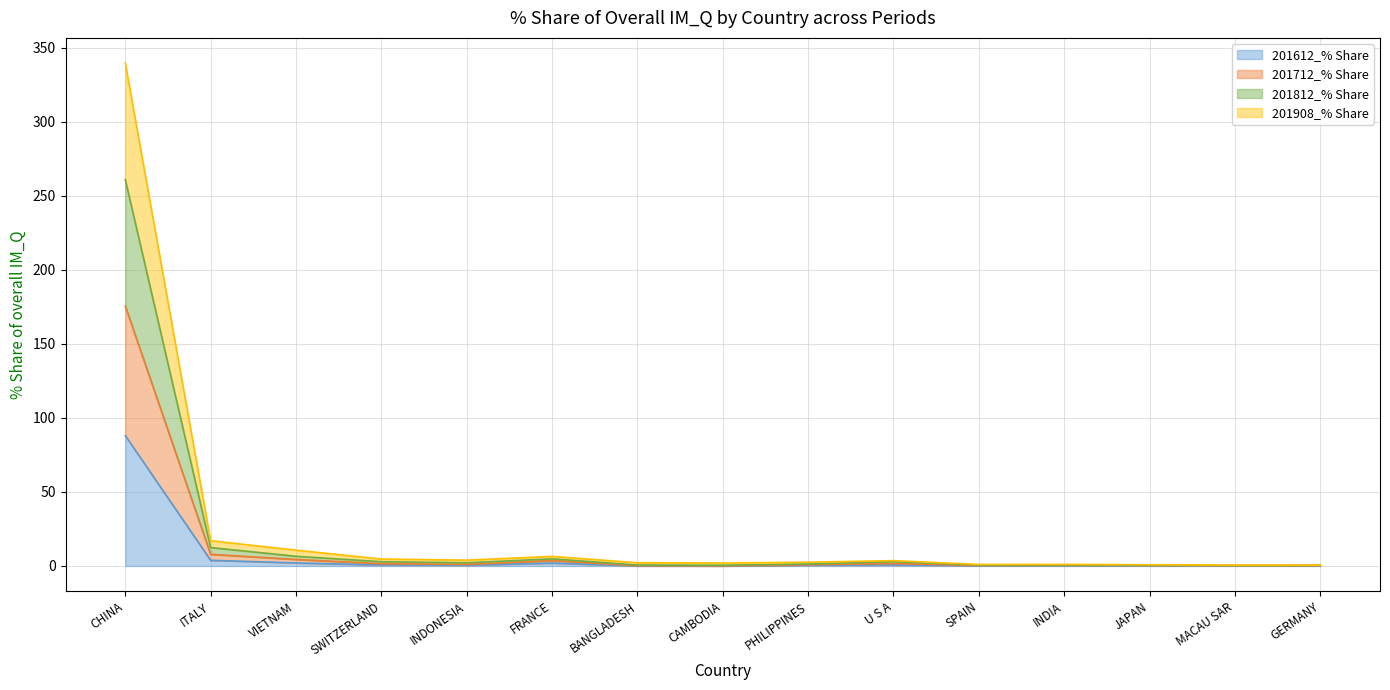

At which label is 201812_% Share closest to 130?

ITALY